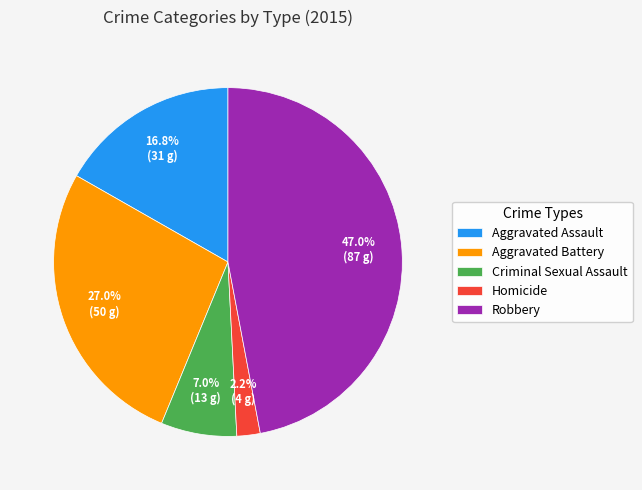

Approximately how many times larger is the value at Aggravated Assault compared to Criminal Sexual Assault?

2.4